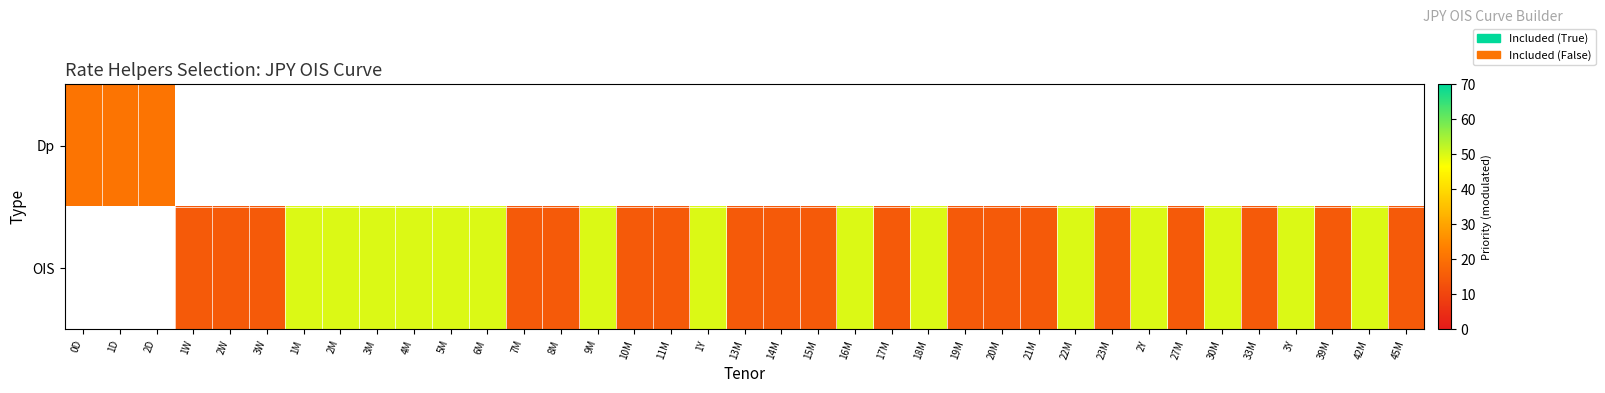

List the series in order of their peak value, highest first.

Dp, OIS